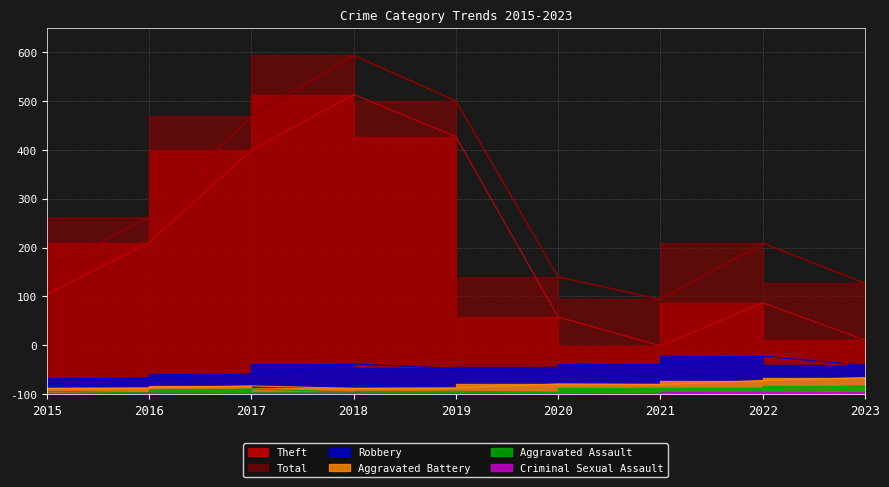

What is the minimum value for Aggravated Battery?

12